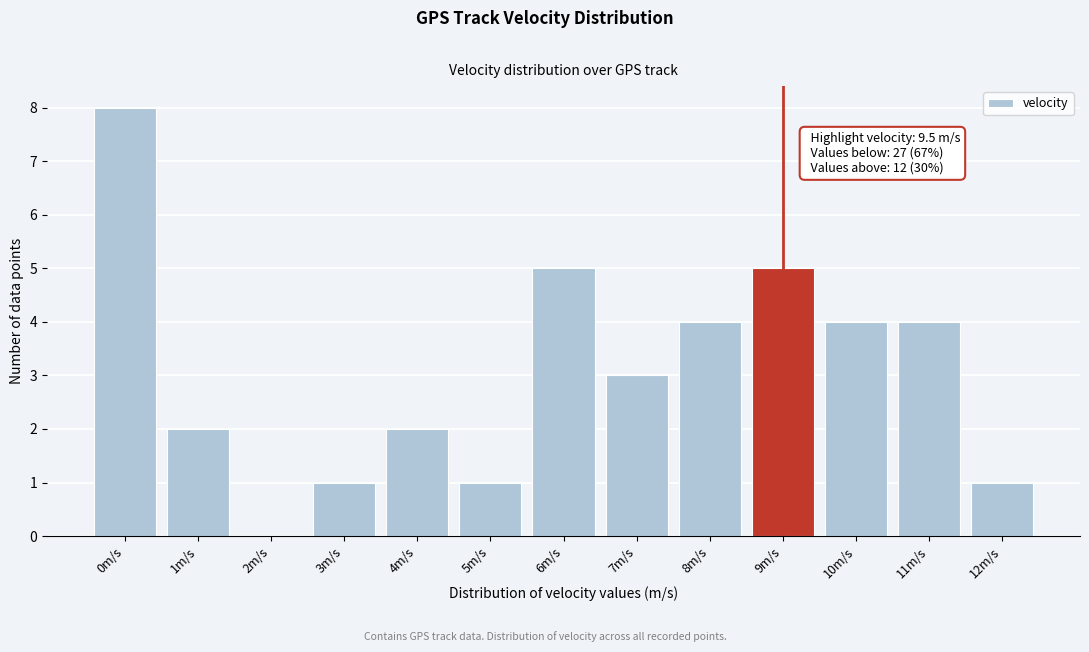

Reading left to right, what are all the values shown in this chart?

0m/s=8	1m/s=2	2m/s=0	3m/s=1	4m/s=2	5m/s=1	6m/s=5	7m/s=3	8m/s=4	9m/s=5	10m/s=4	11m/s=4	12m/s=1